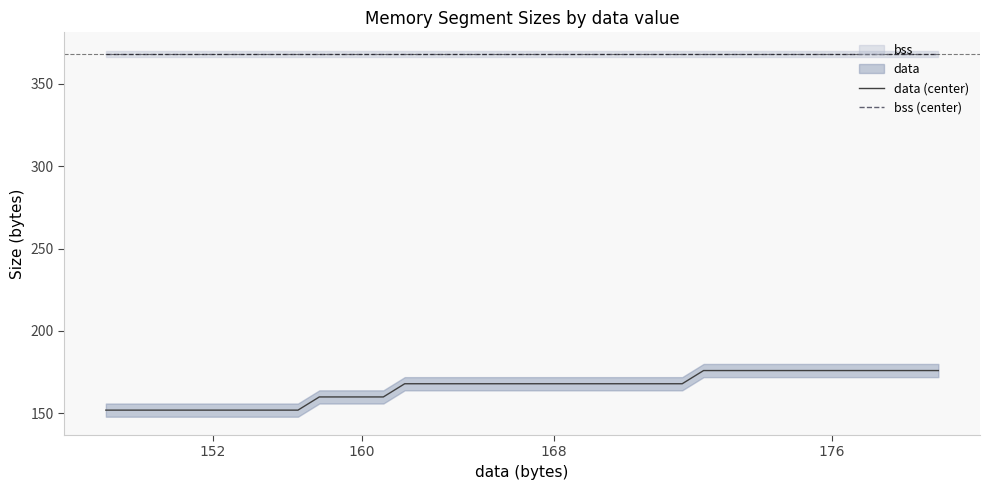

Which series has the widest spread of values?

data (center)